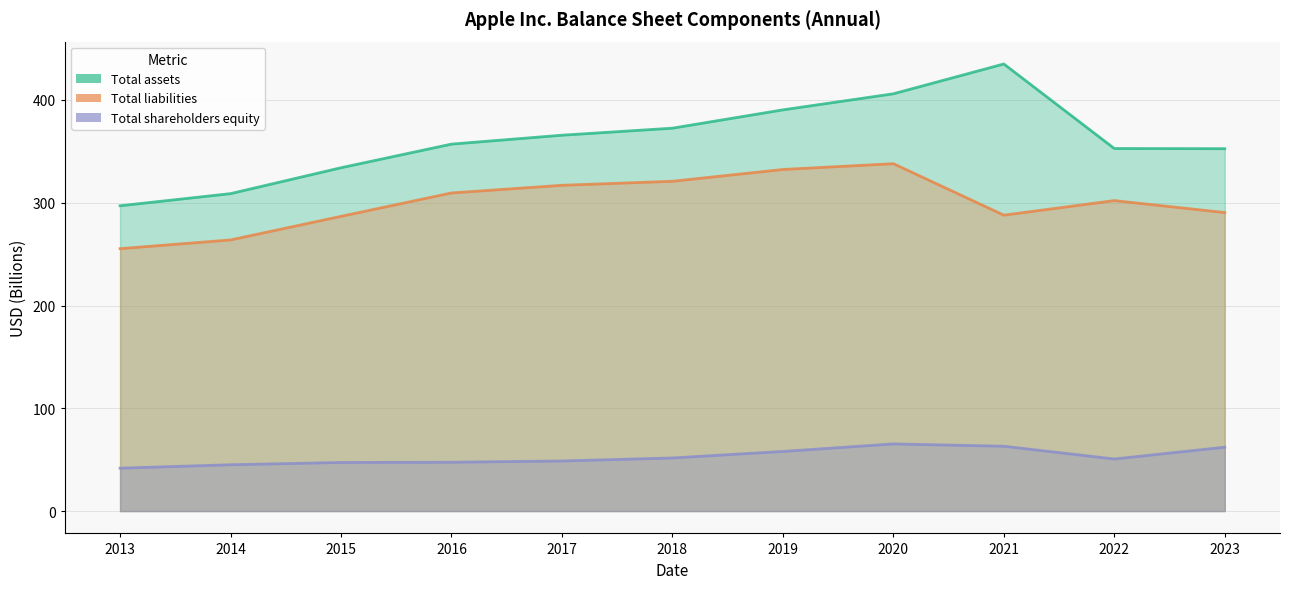

What is the greatest value displayed?

435.0